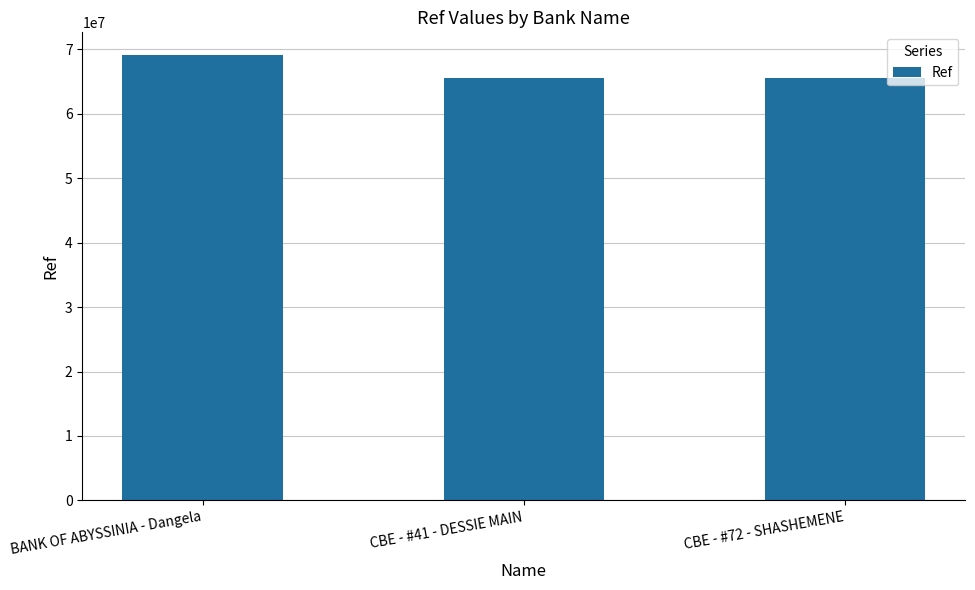

Approximately how many times larger is the value at CBE - #41 - DESSIE MAIN compared to CBE - #72 - SHASHEMENE?

1.0